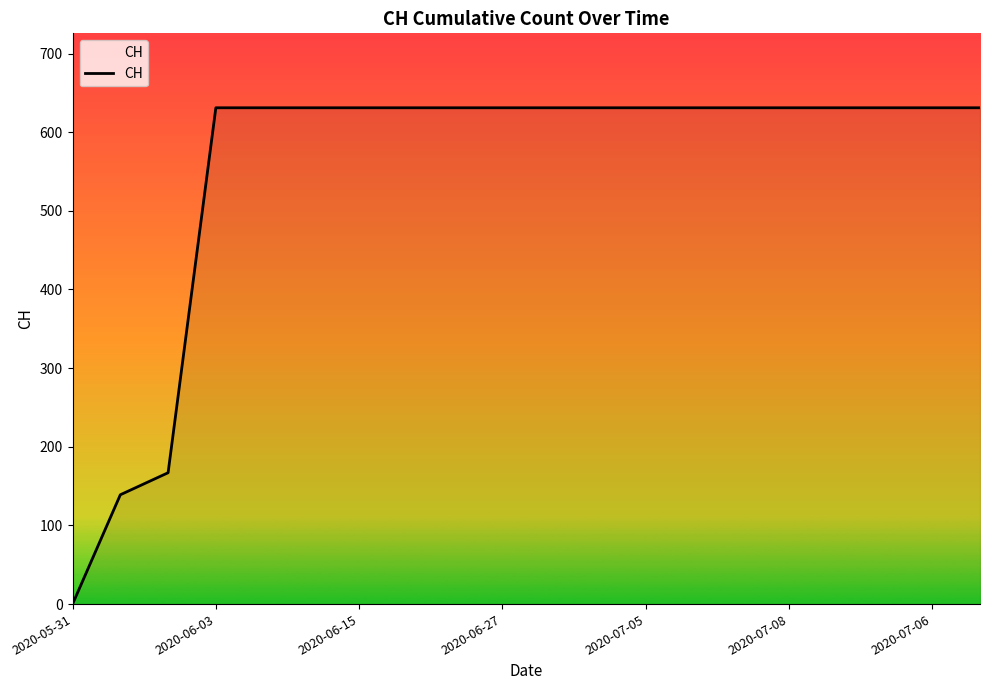

What is the difference between the second highest and minimum values?

631